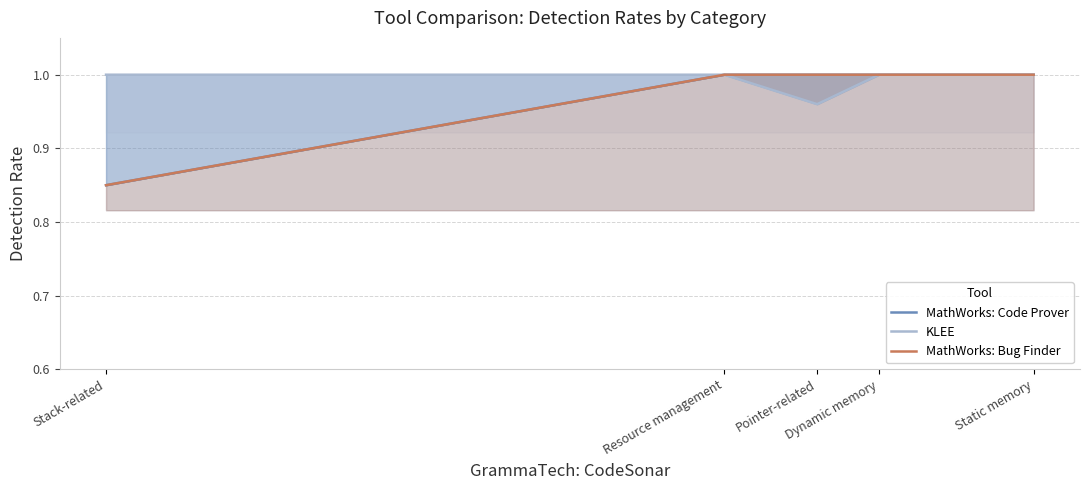

Rank the categories by KLEE value from lowest to highest.

Pointer-related, Stack-related, Resource management, Dynamic memory, Static memory